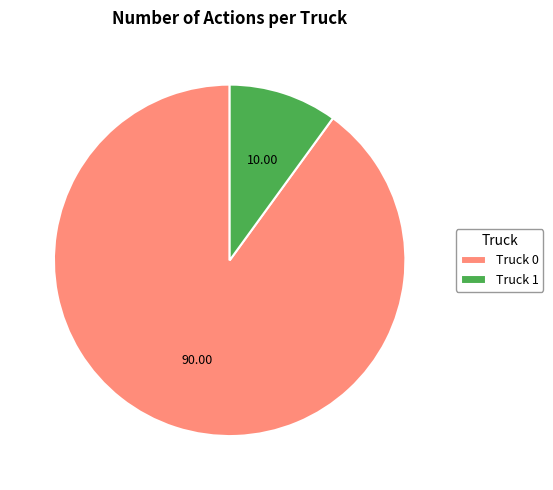

Count the number of slices in the pie.

2